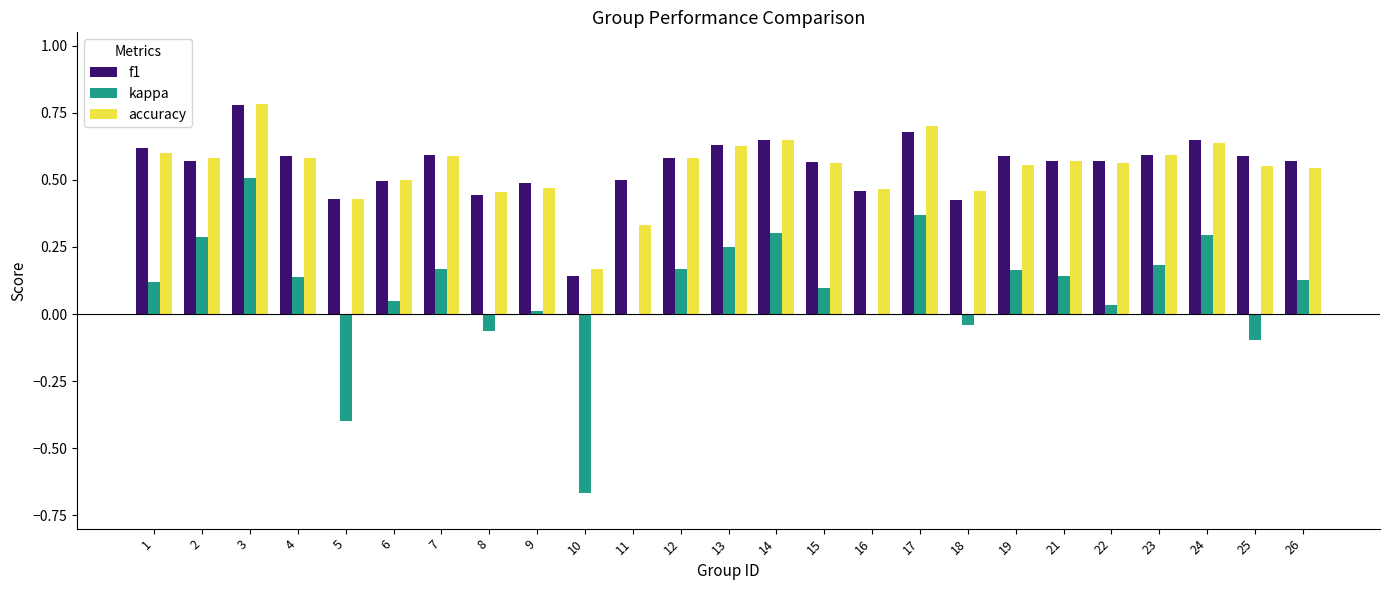

What is the sum of all accuracy values?

13.5